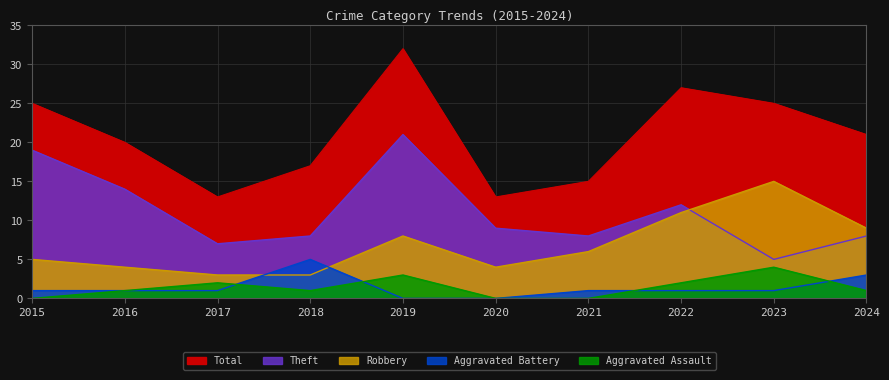

Where is the first local minimum for Aggravated Assault?

2018